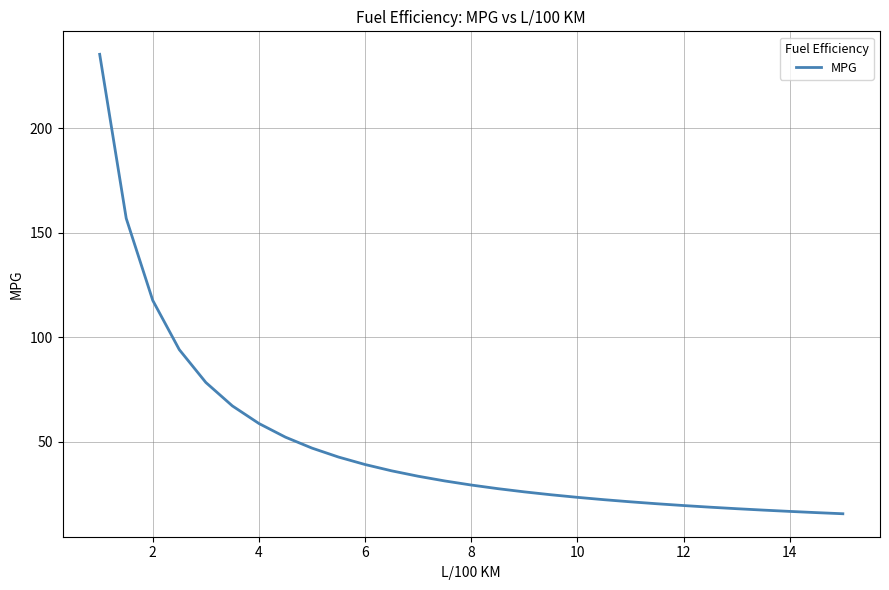

What is the smallest value displayed?

15.7